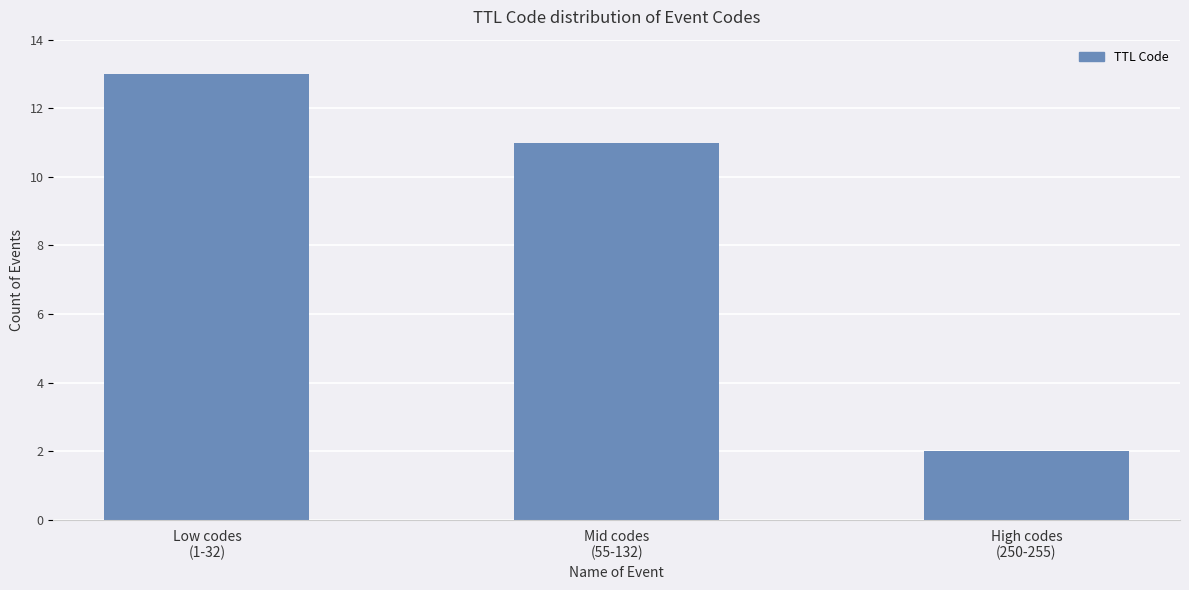

Approximately how many times larger is the value at High codes
(250-255) compared to Low codes
(1-32)?

0.2